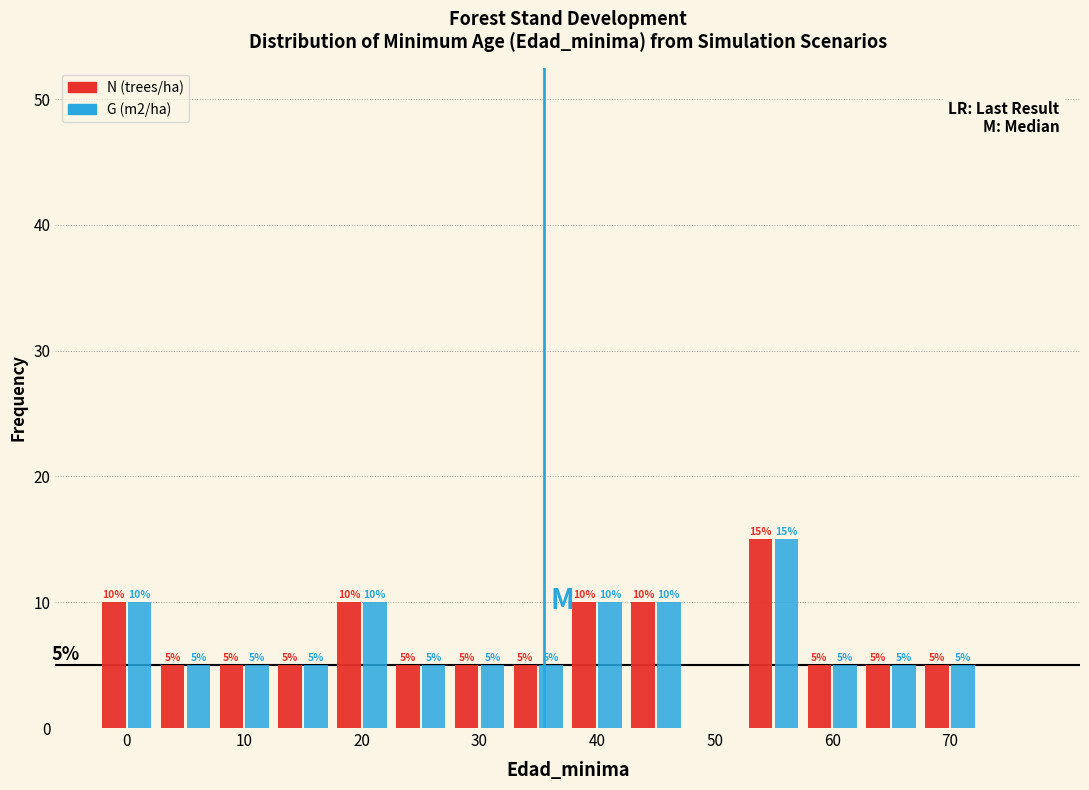

In the G (m2/ha) series, which range on the x-axis has the tallest bar?

52.5 to 57.5